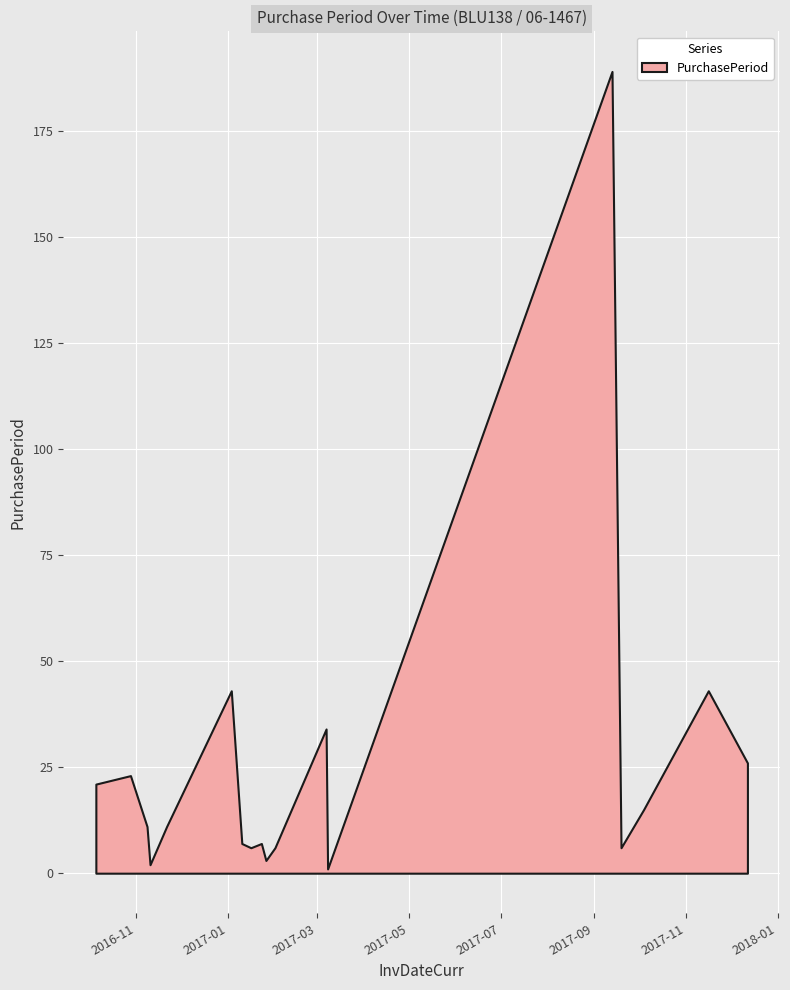

At which label does the data first exceed 11?

2016-10-05